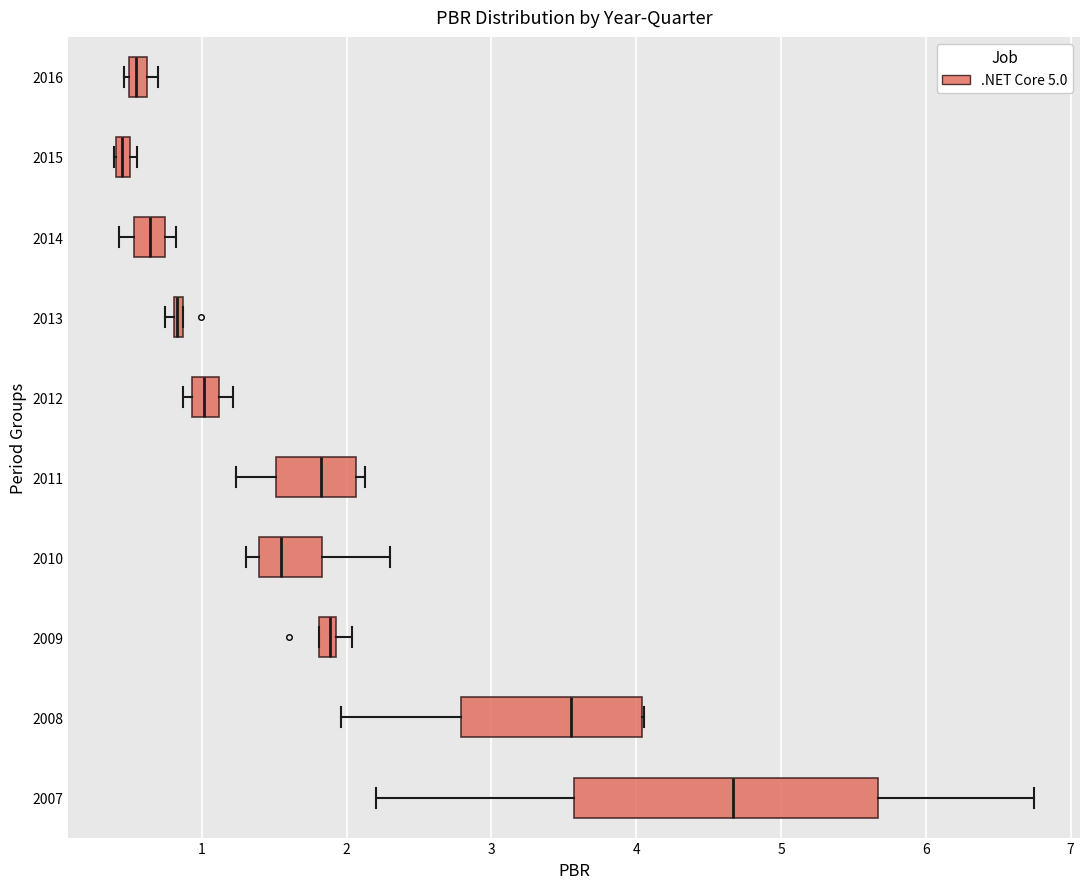

Where is the left edge of the box at y = 2010 on the x-axis? The values are not printed on the chart, so give them approximately, as read against the axis.

1.4